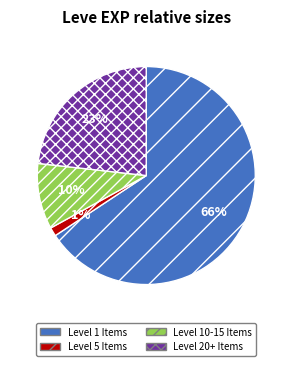

Do Level 20+ Items and Level 1 Items together represent more than half of the pie?

Yes